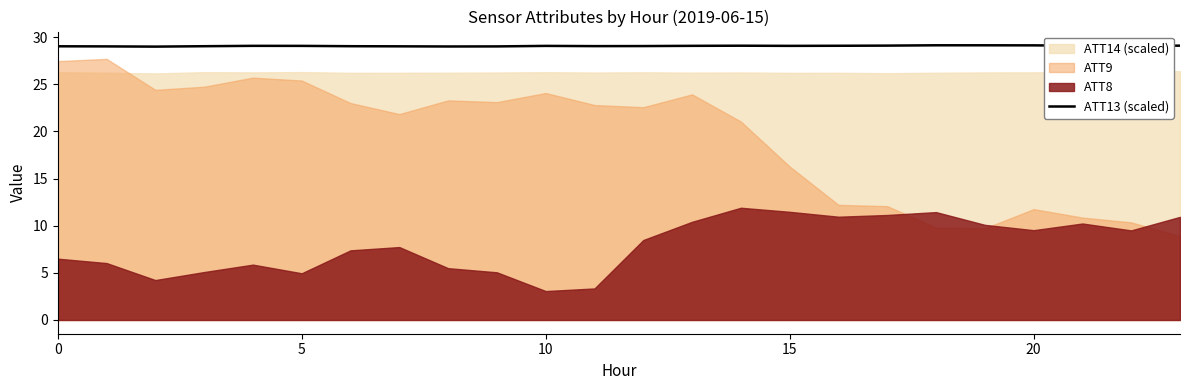

What is the minimum value for ATT13 (scaled)?

29.0